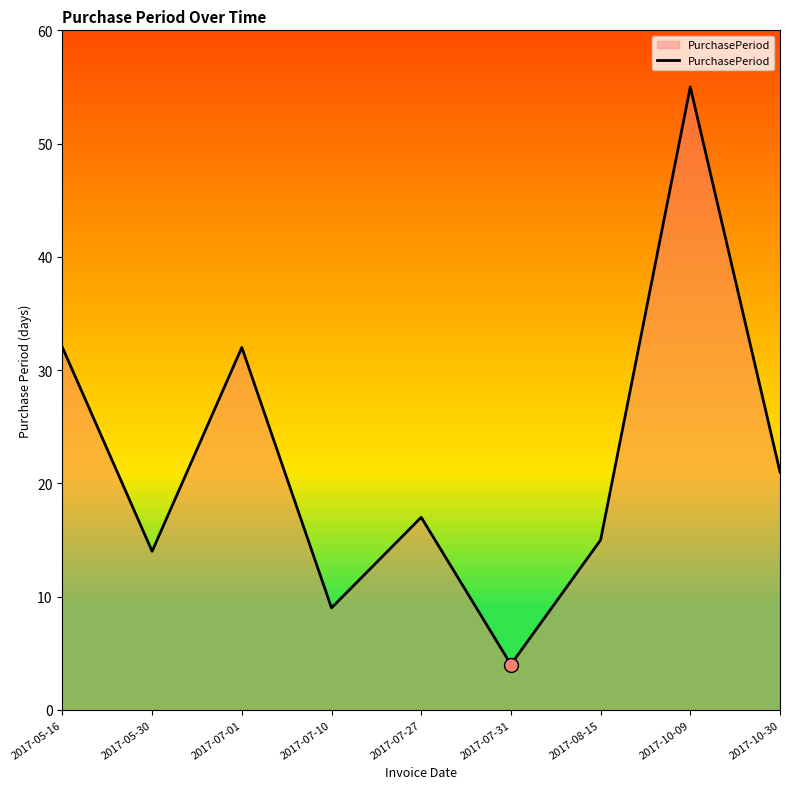

The chart shows a value of 38 at 2017-10-30. True or false?

False